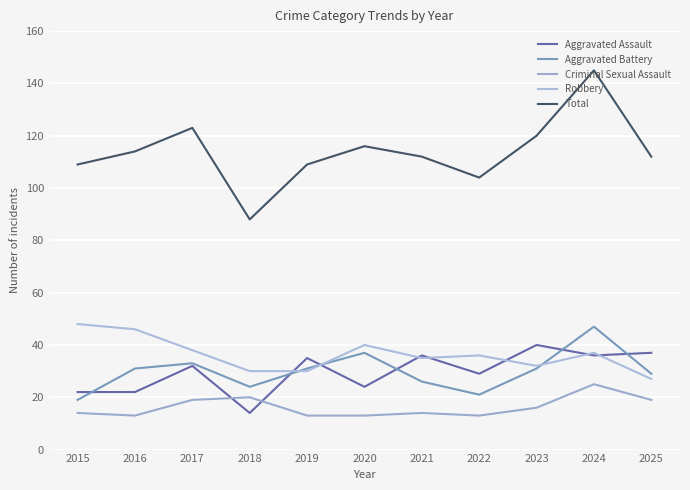

What is the highest value of the Total series?

145